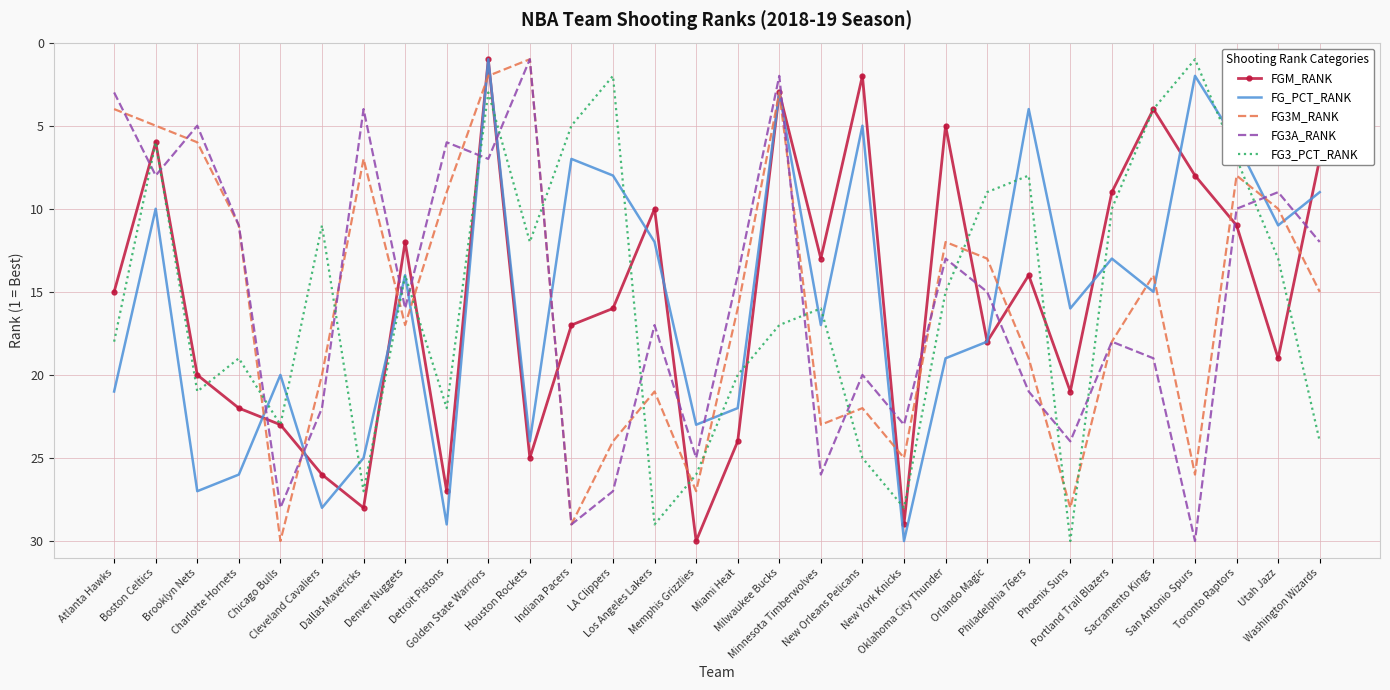

What is the maximum value shown in the chart?

30